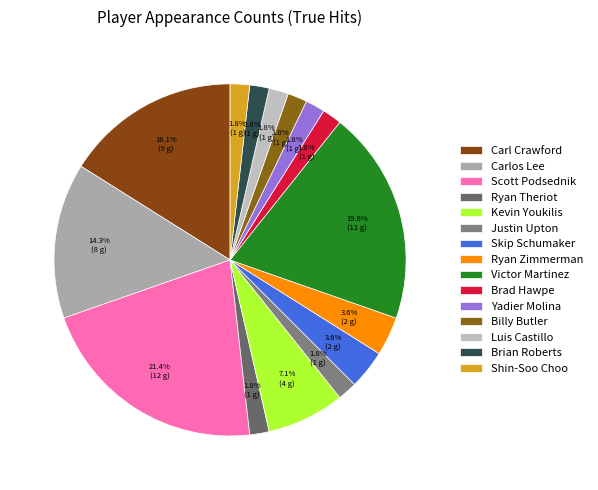

True or false: Billy Butler accounts for 2% of the total.

True